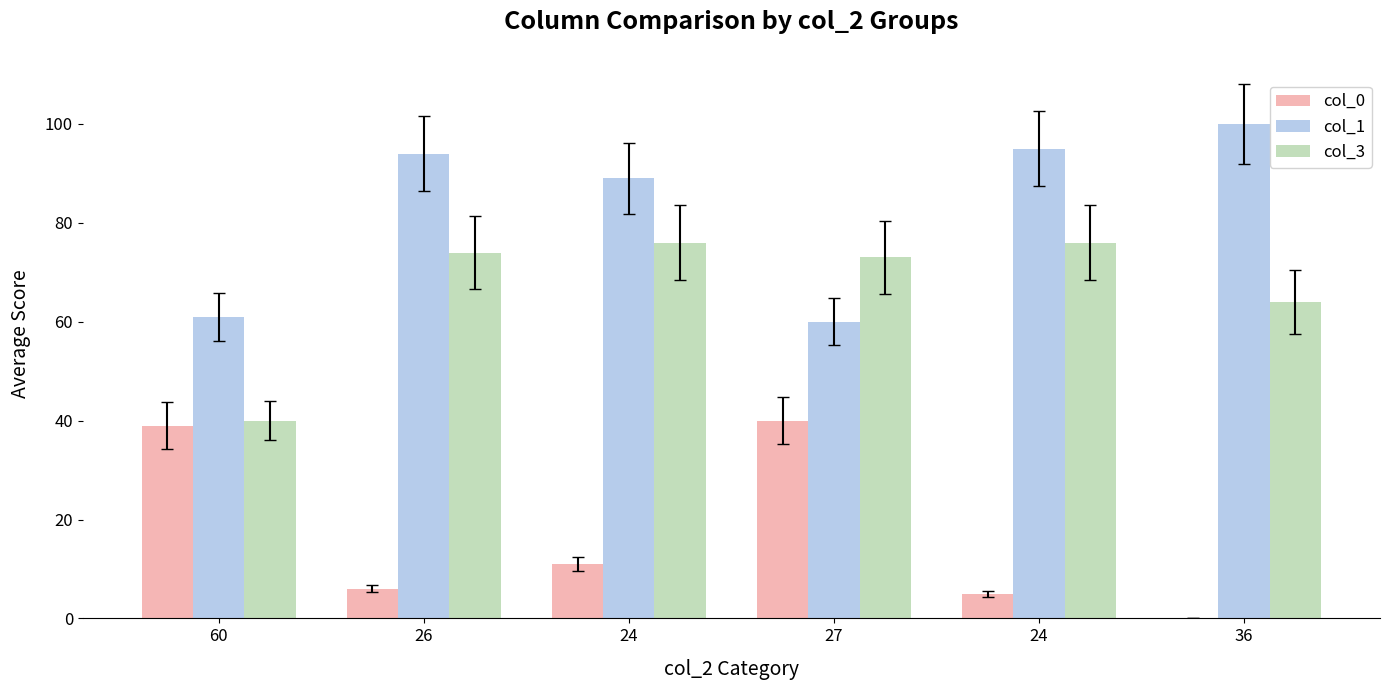

Reading left to right, what are all the values shown in this chart?

col_0: 39	6	11	40	5	0
col_1: 61	94	89	60	95	100
col_3: 40	74	76	73	76	64